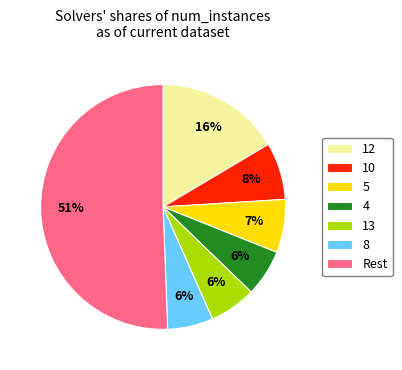

Is it true that 4 is 6% of the pie?

True